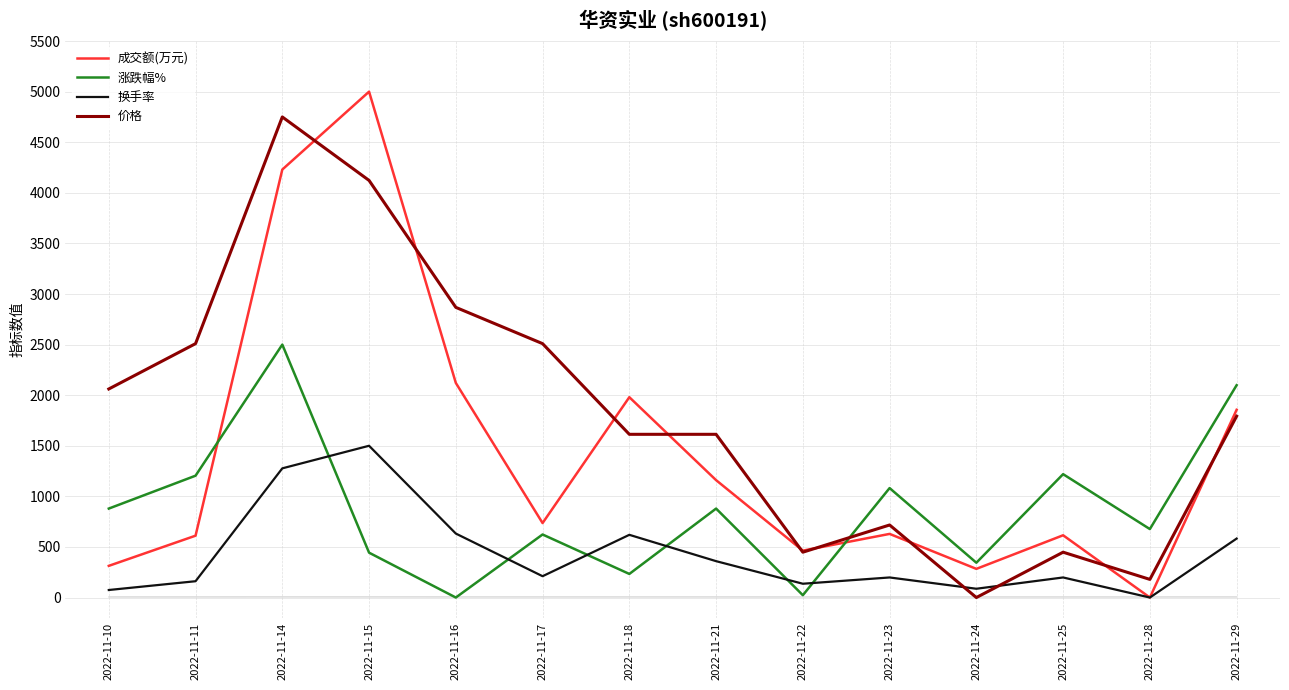

Between 2022-11-23 and 2022-11-14, which is larger?

2022-11-14